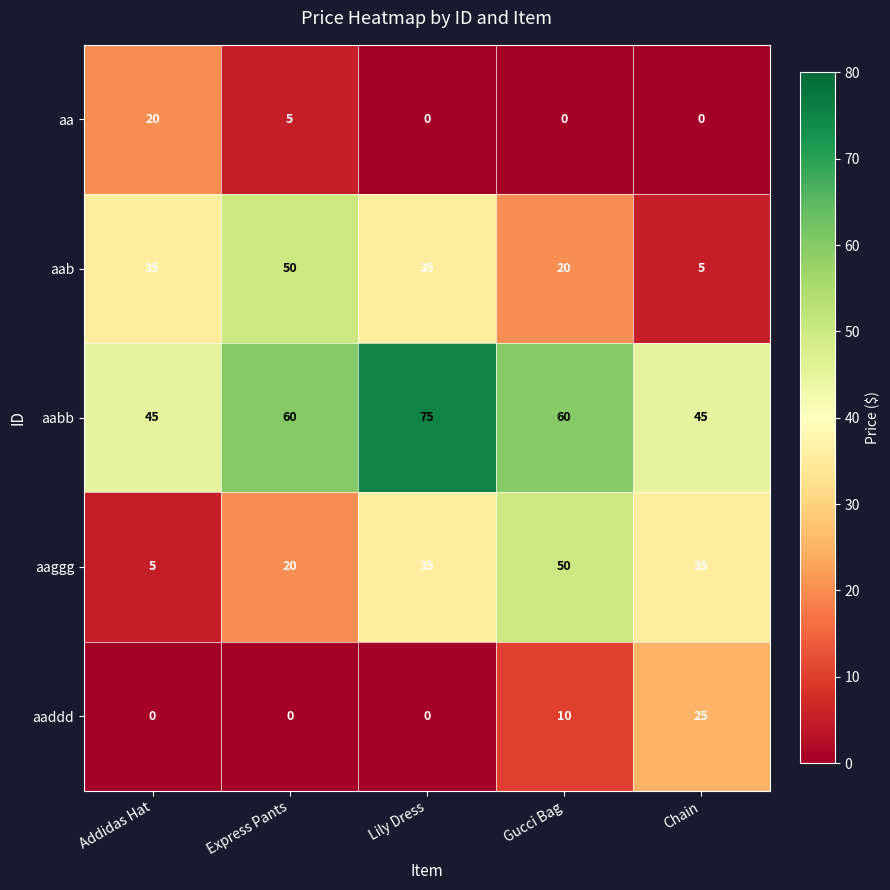

What is the total value across all series at Lily Dress?

145